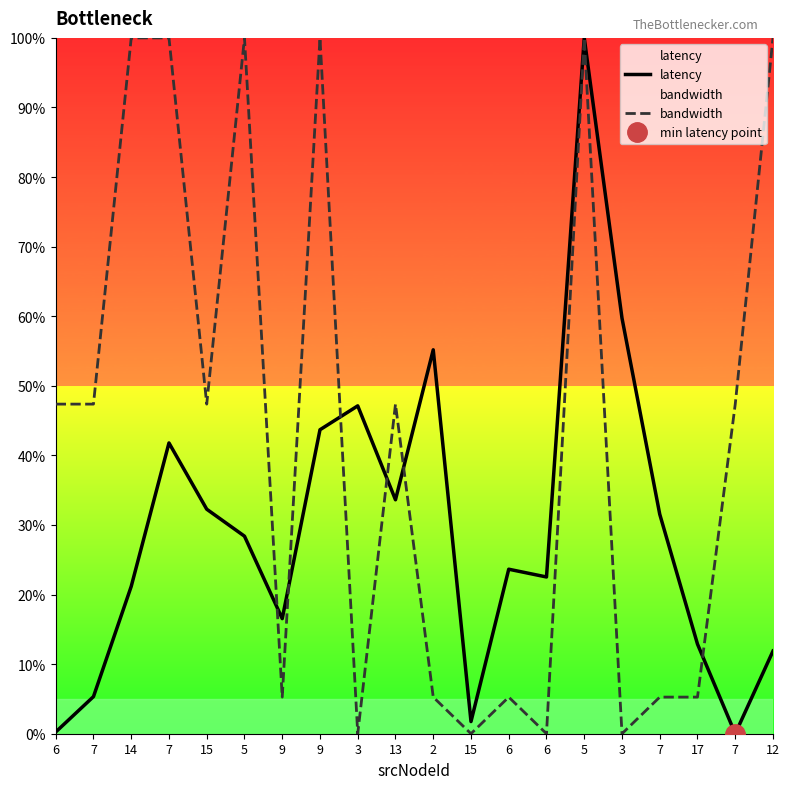

Reading right to left, list all the values displayed in this chart.

latency: 12=11.9	7=0.0	17=12.9	7=31.5	3=59.7	5=100.0	6=22.5	6=23.6	15=1.7	2=55.2	13=33.6	3=47.1	9=43.7	9=16.5	5=28.4	15=32.3	7=41.8	14=21.2	7=5.3	6=0.2
bandwidth: 12=100.0	7=47.4	17=5.3	7=5.3	3=0.0	5=100.0	6=0.0	6=5.3	15=0.0	2=5.3	13=47.4	3=0.0	9=100.0	9=5.3	5=100.0	15=47.4	7=100.0	14=100.0	7=47.4	6=47.4